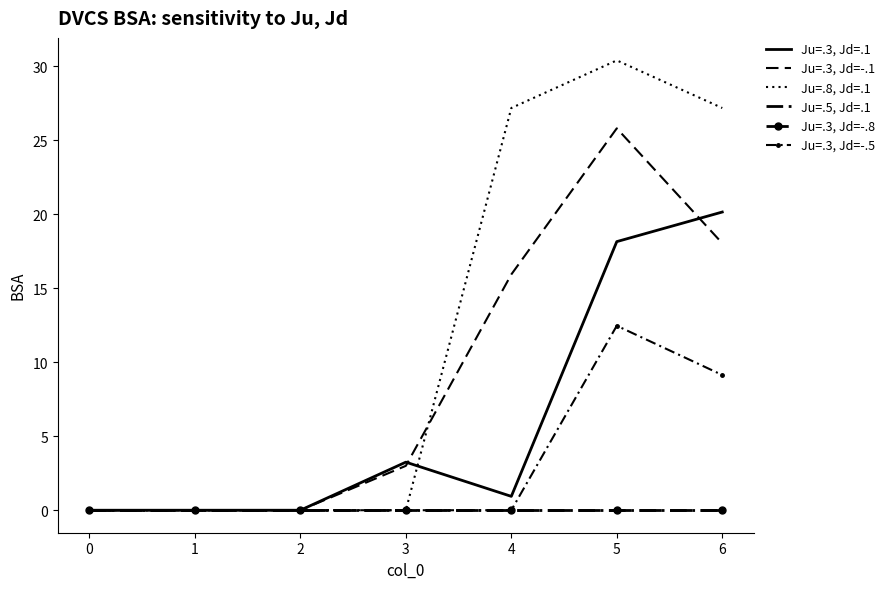

Count the number of data series in this chart.

6